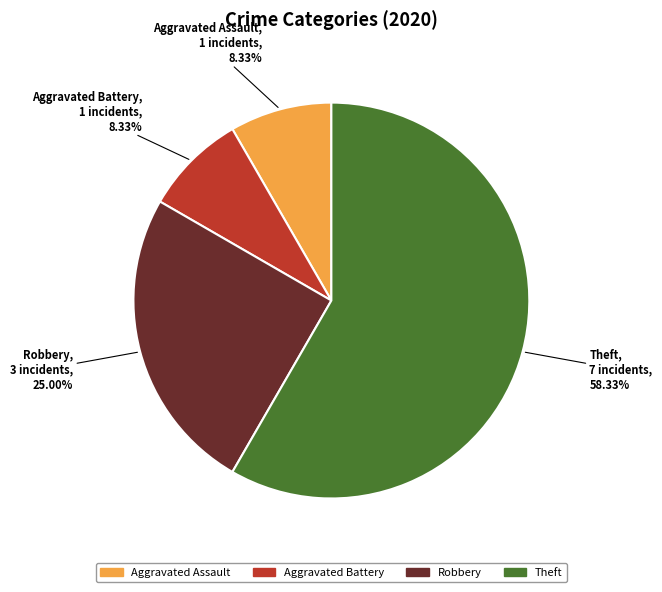

Which slice is the largest?

Theft